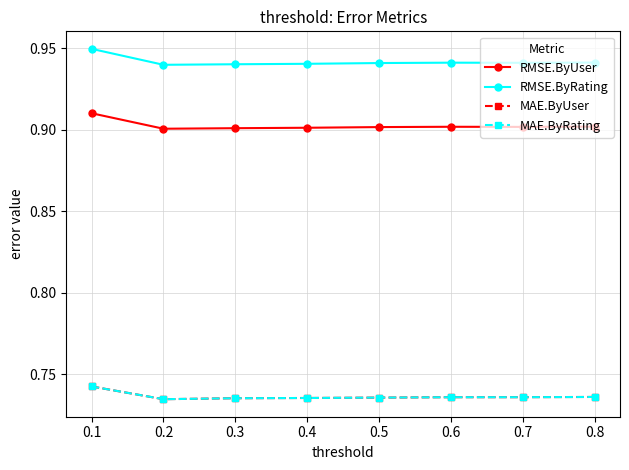

The value of MAE.ByRating at 0.4 is 0.7. True or false?

True